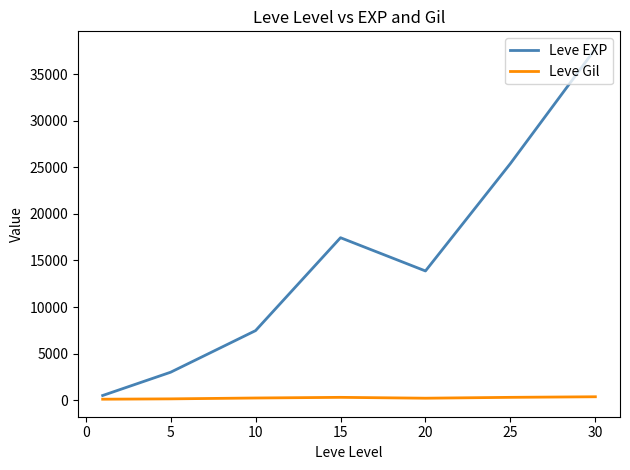

Which series has the largest total across all categories?

Leve EXP